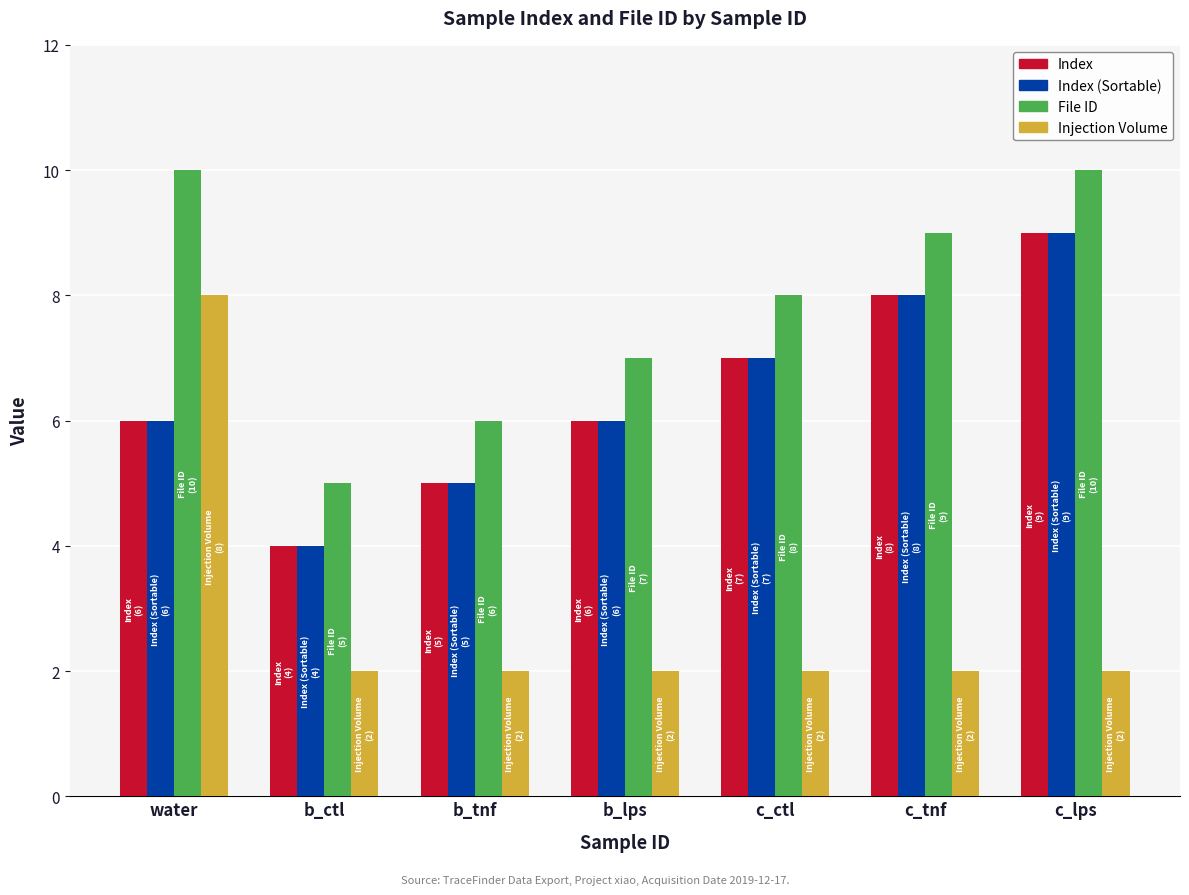

At which label does File ID first exceed 8?

water